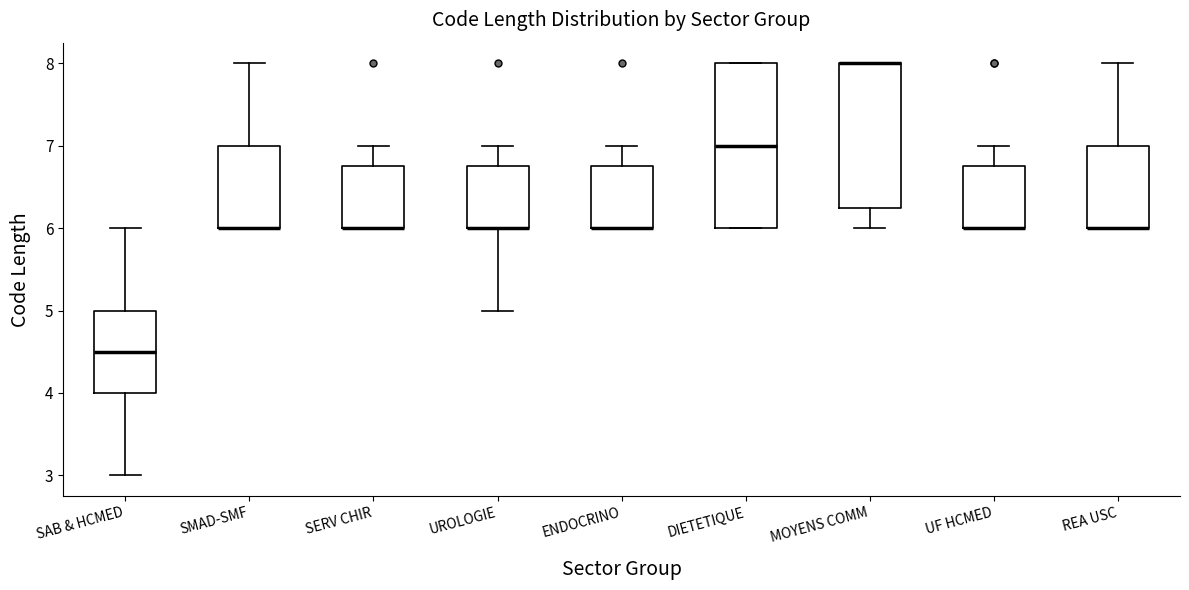

Comparing the boxes themselves (not the whiskers), which one is the tallest?

DIETETIQUE